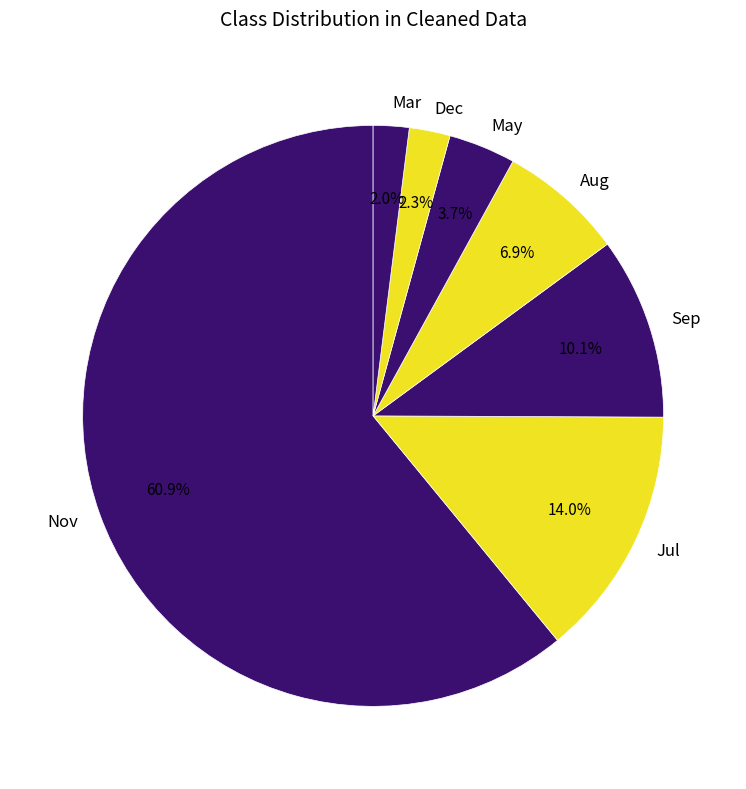

To the nearest percent, what is the average slice percentage?

14%